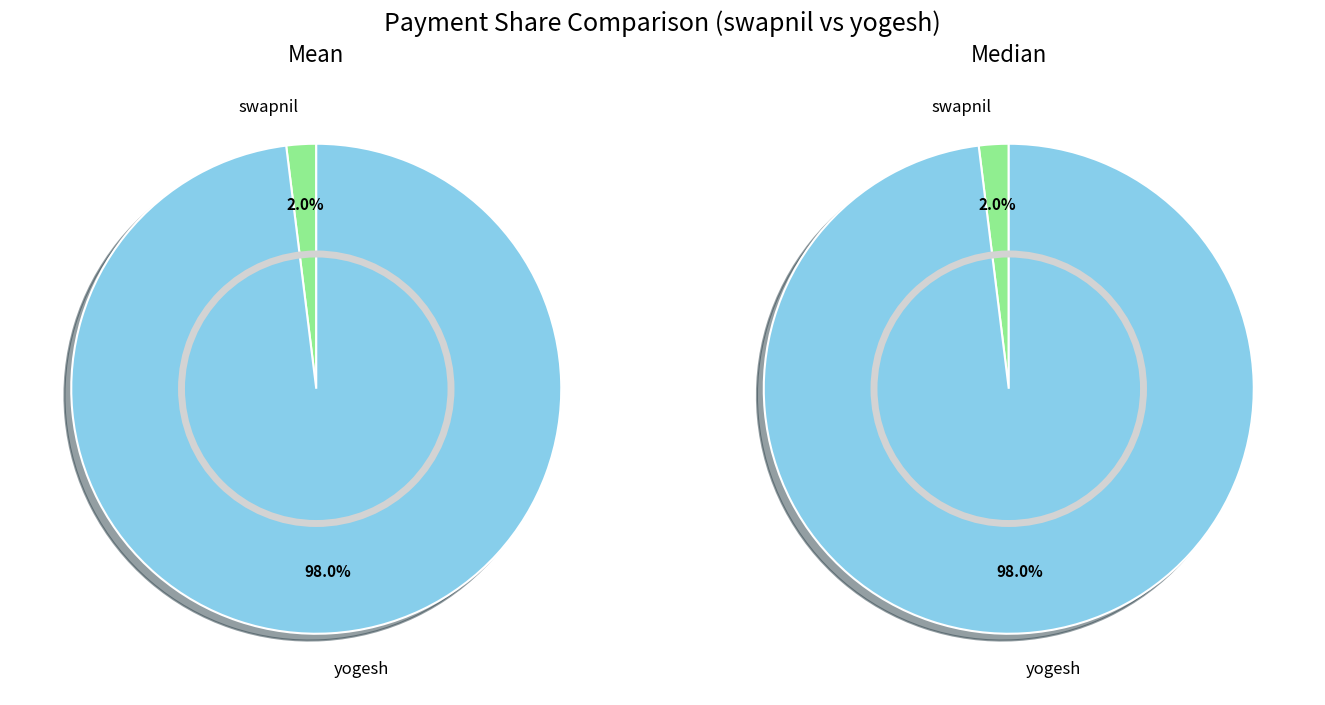

The swapnil slice represents 9% of the pie. True or false?

False